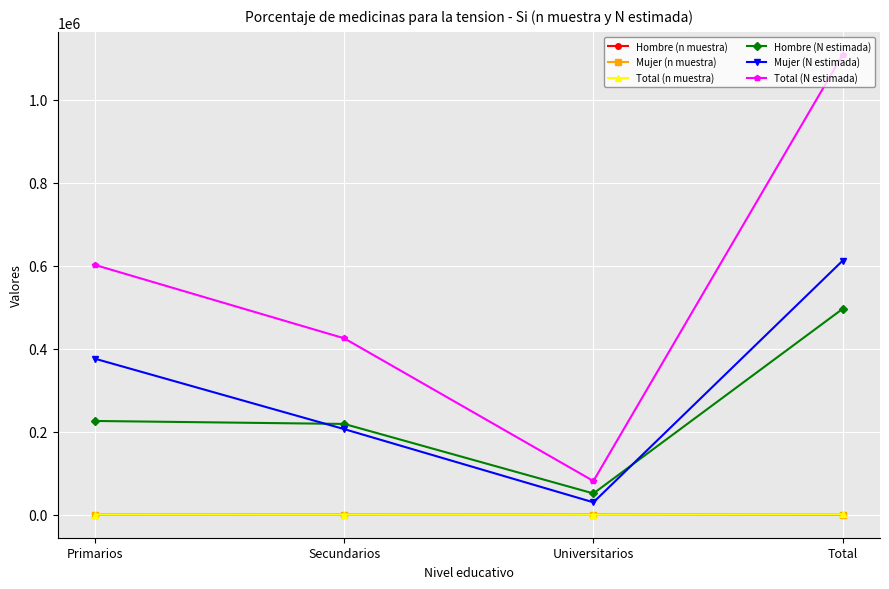

Is it true that Hombre (N estimada) equals 148636 at Primarios?

False